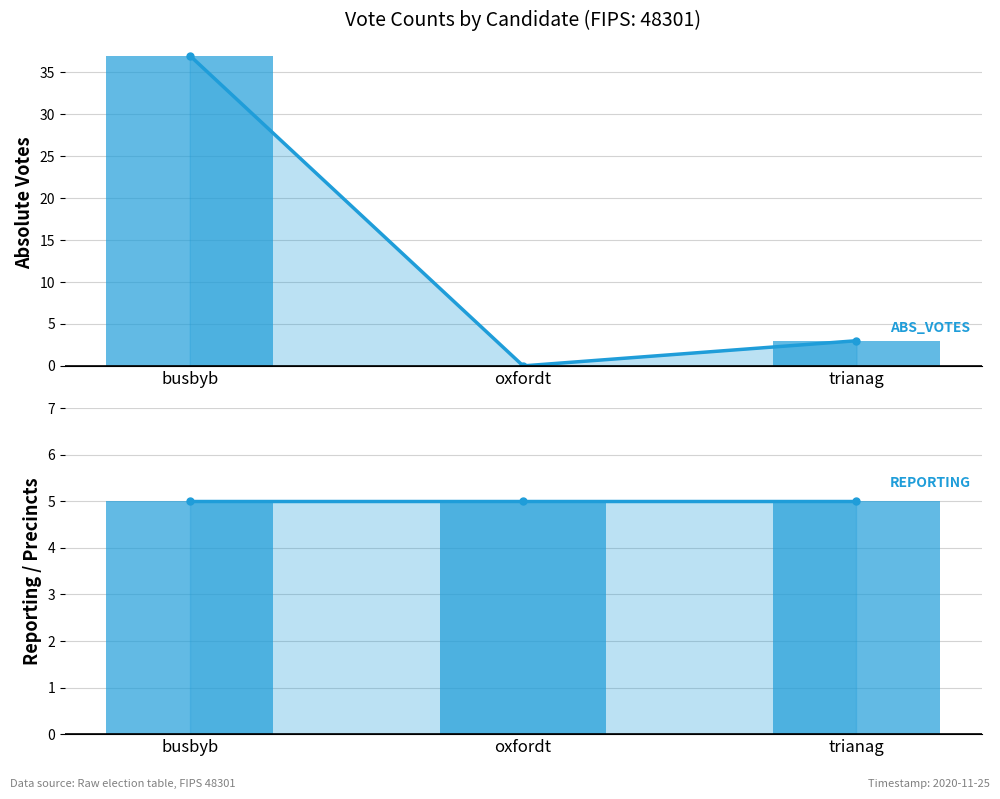

Rank the series at trianag from lowest to highest value.

ABS_VOTES, REPORTING